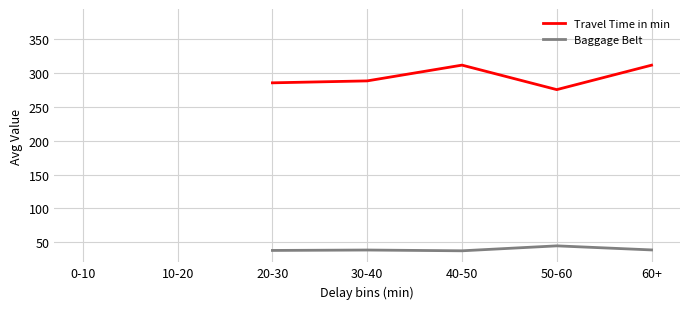

True or false: Travel Time in min and Baggage Belt cross at least once.

False